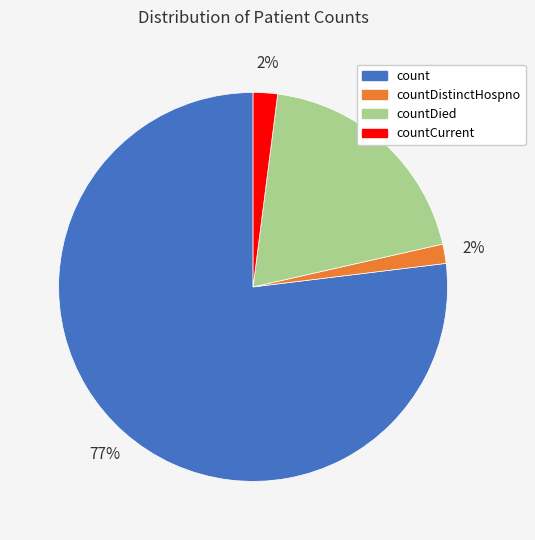

To the nearest percent, what is the average slice percentage?

25%